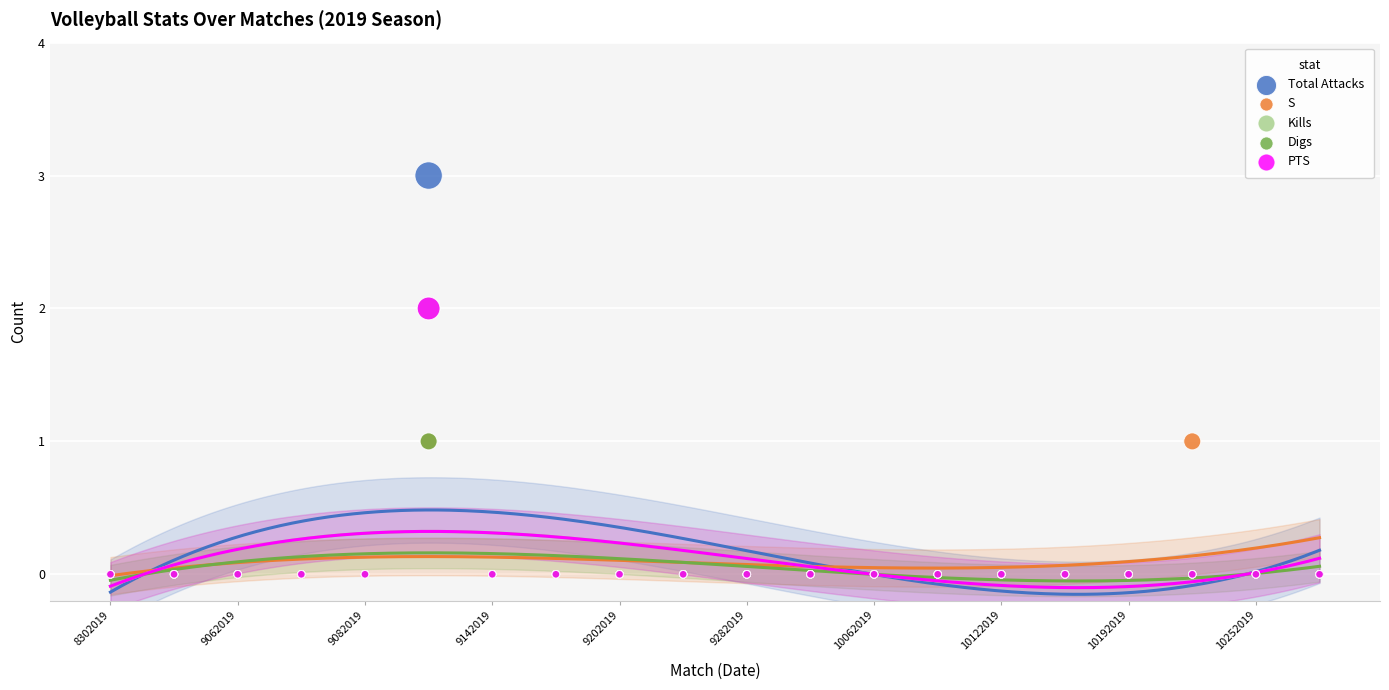

Which series contains the lowest Y value?

Total Attacks